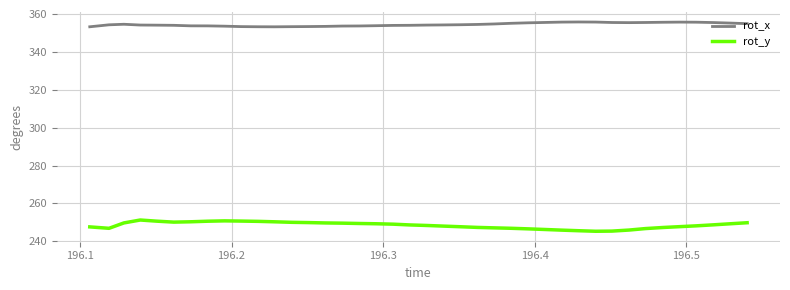

What is the sum of all rot_x values?

14178.7